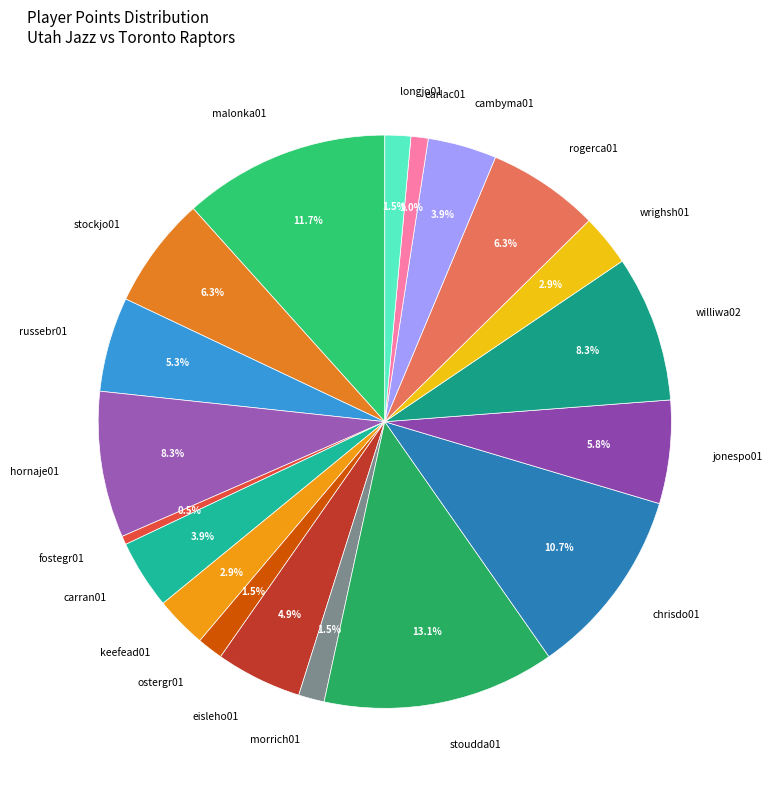

Does cambyma01 represent more than half of the total?

No